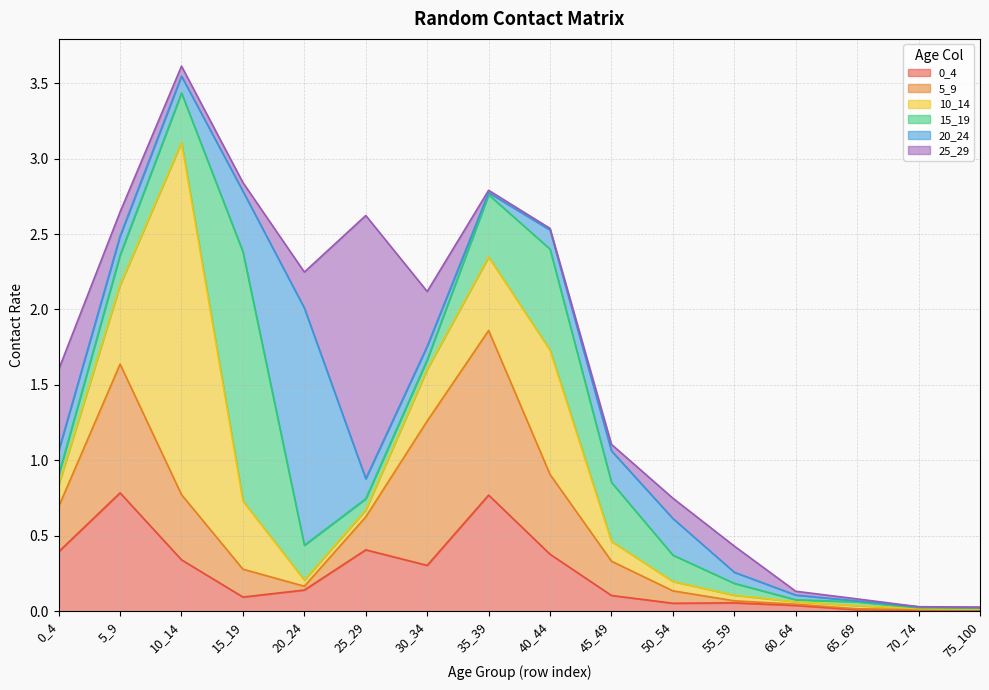

At how many categories does at least one series exceed 0?

16